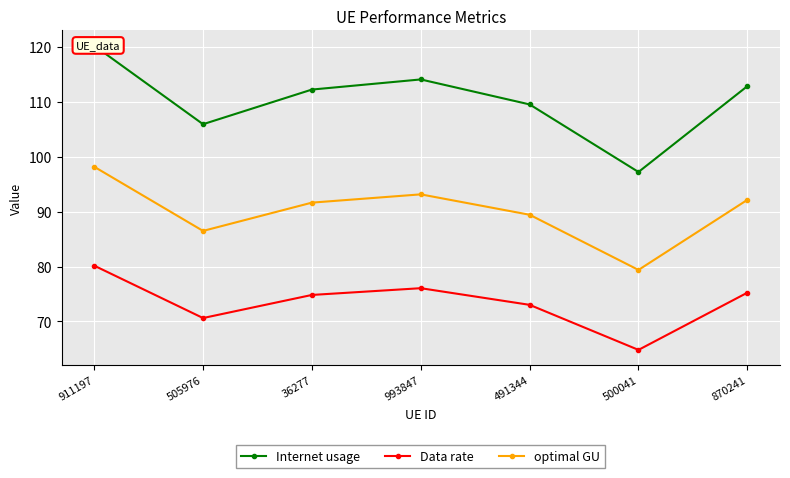

Which category has the highest value across all series?

911197